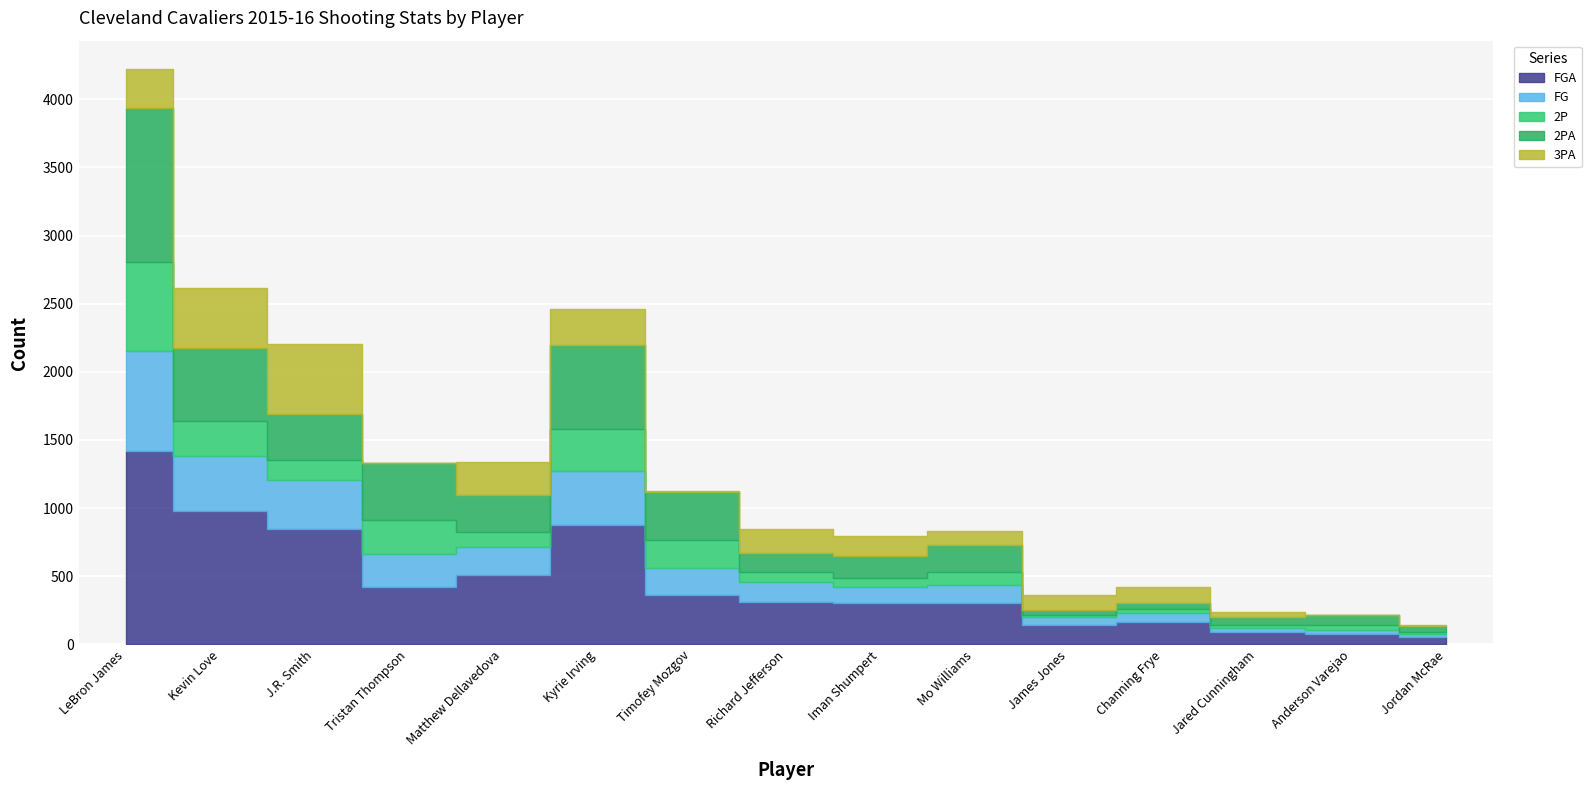

Is the value of 2P at Jared Cunningham greater than the value of 2PA at Jared Cunningham?

No